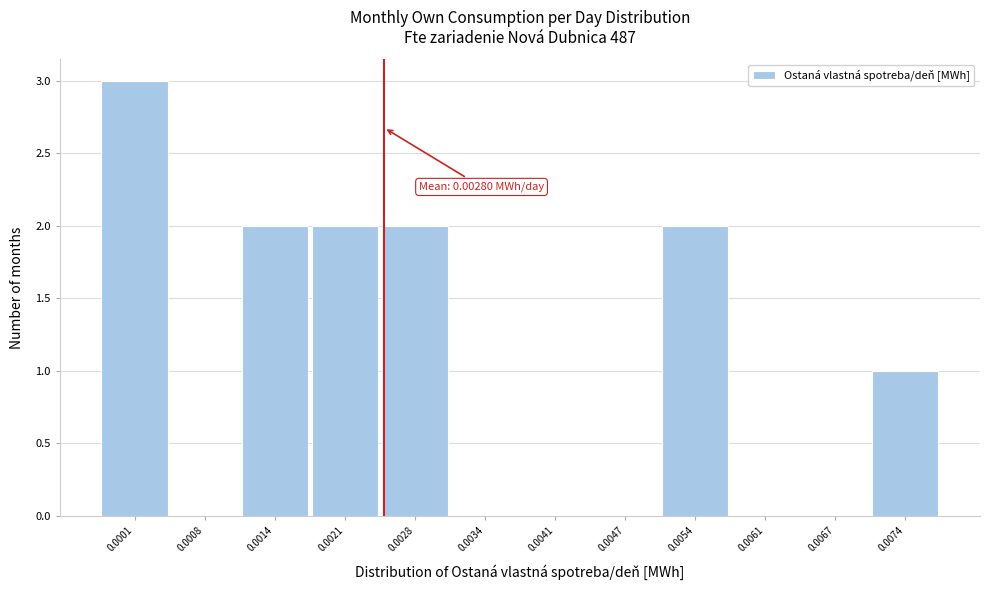

Reading left to right, what are all the values shown in this chart?

0.0001=3	0.0008=0	0.0014=2	0.0021=2	0.0028=2	0.0034=0	0.0041=0	0.0047=0	0.0054=2	0.0061=0	0.0067=0	0.0074=1